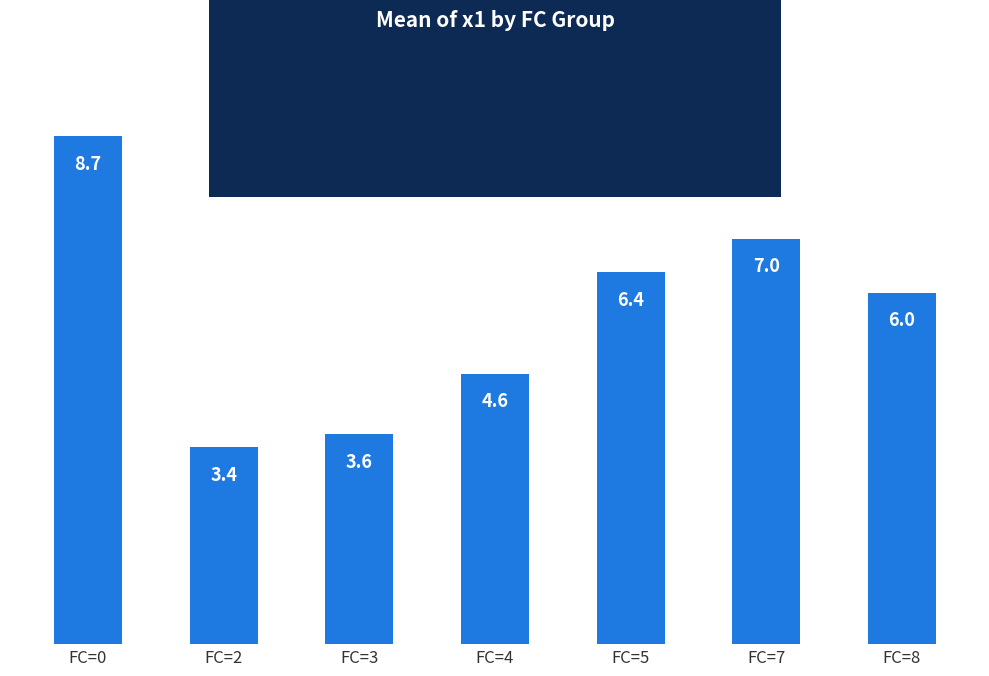

How many bars are there in total?

7